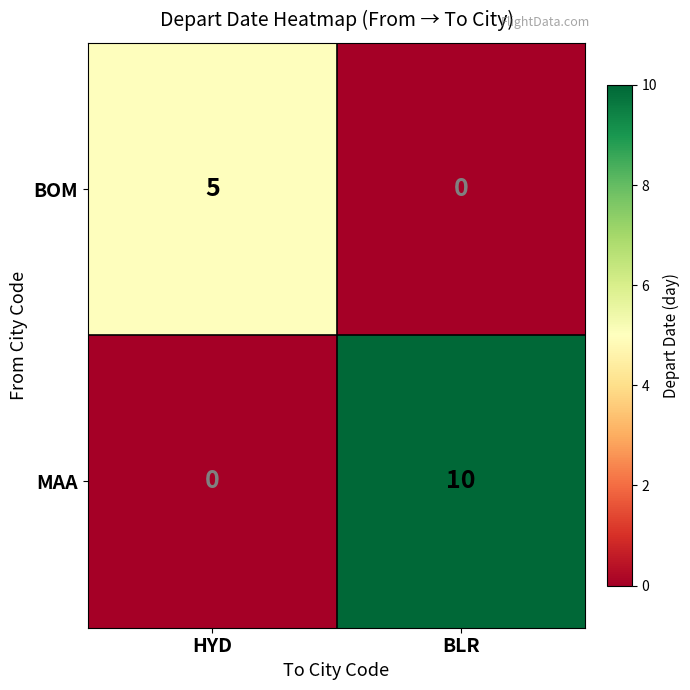

At HYD, list the series in order from largest to smallest.

BOM, MAA